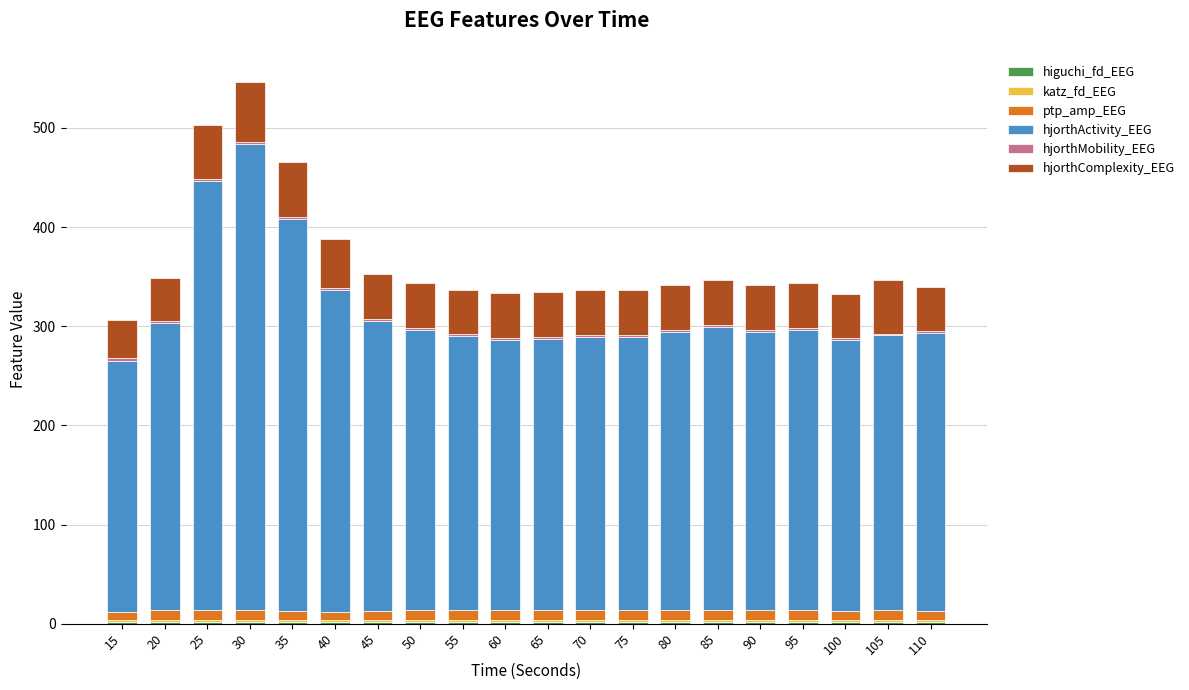

Is it true that hjorthActivity_EEG equals 478.5 at 20?

False